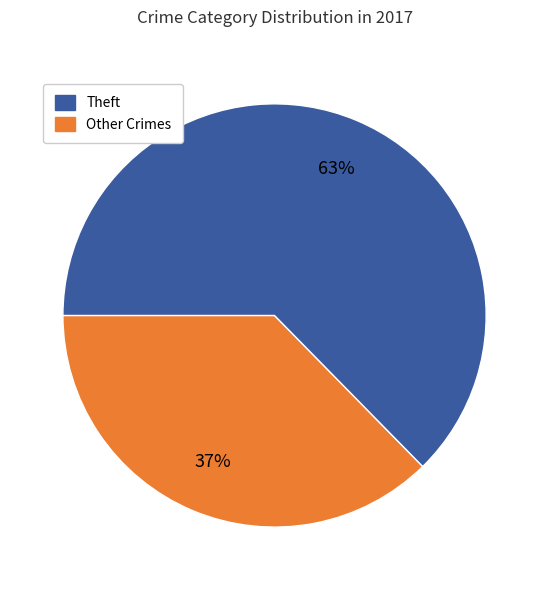

To the nearest percent, what is the average slice percentage?

50%